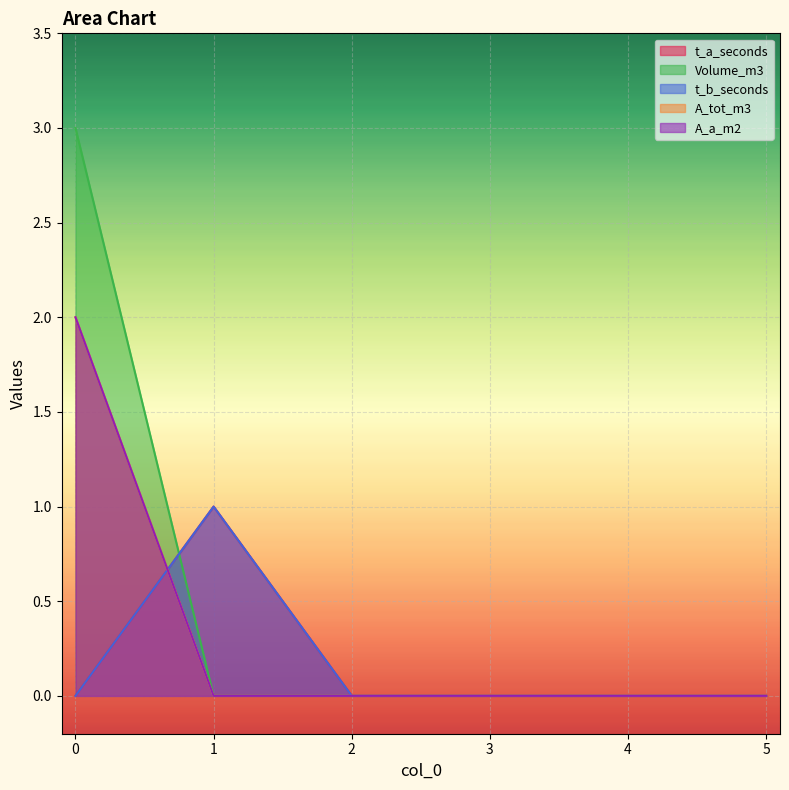

The A_tot_m3 series shows 3 at 0. True or false?

False